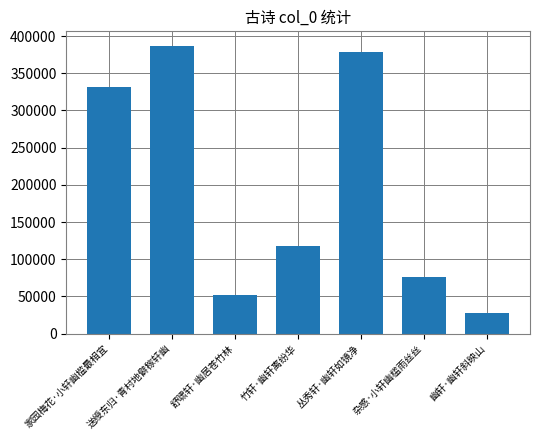

At which category does the chart reach its peak across all series?

送绶东归·青村地僻稼轩幽